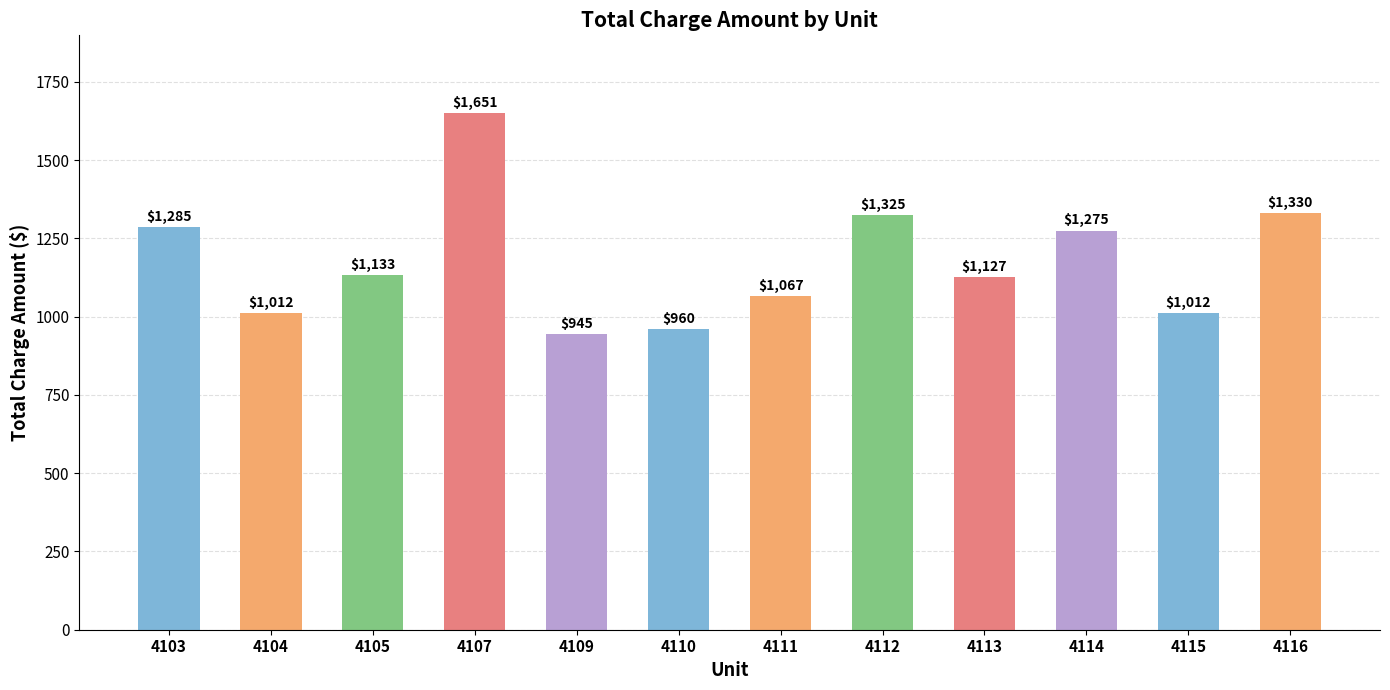

What is the smallest value displayed?

945